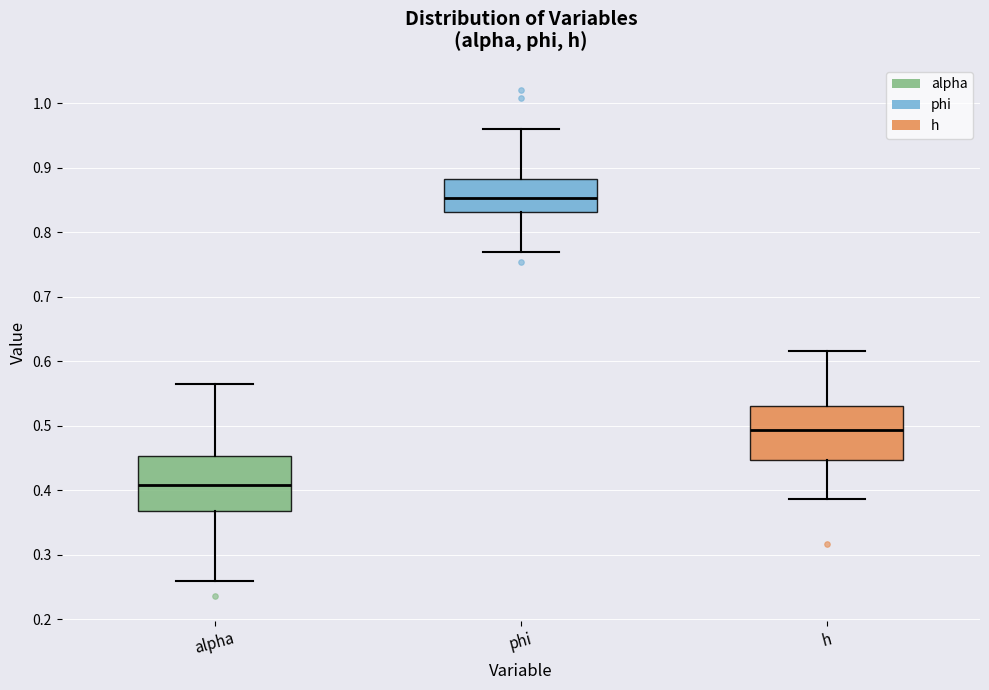

Reading left to right, read every box against the y-axis: the position of its median line, the range the box covers, and the ends of its whiskers. The values are not printed on the chart, so give them approximately, as read against the axis.

alpha: median 0.41, box 0.37 to 0.45, whiskers 0.26 to 0.56
phi: median 0.85, box 0.83 to 0.88, whiskers 0.77 to 0.96
h: median 0.49, box 0.45 to 0.53, whiskers 0.39 to 0.62